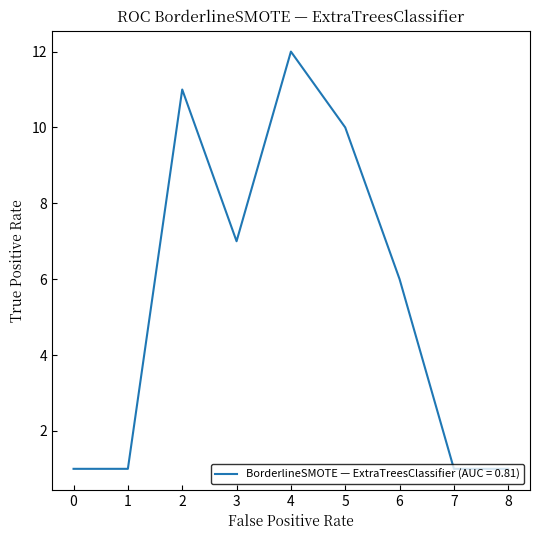

Where is the data nearest to the value 6?

6